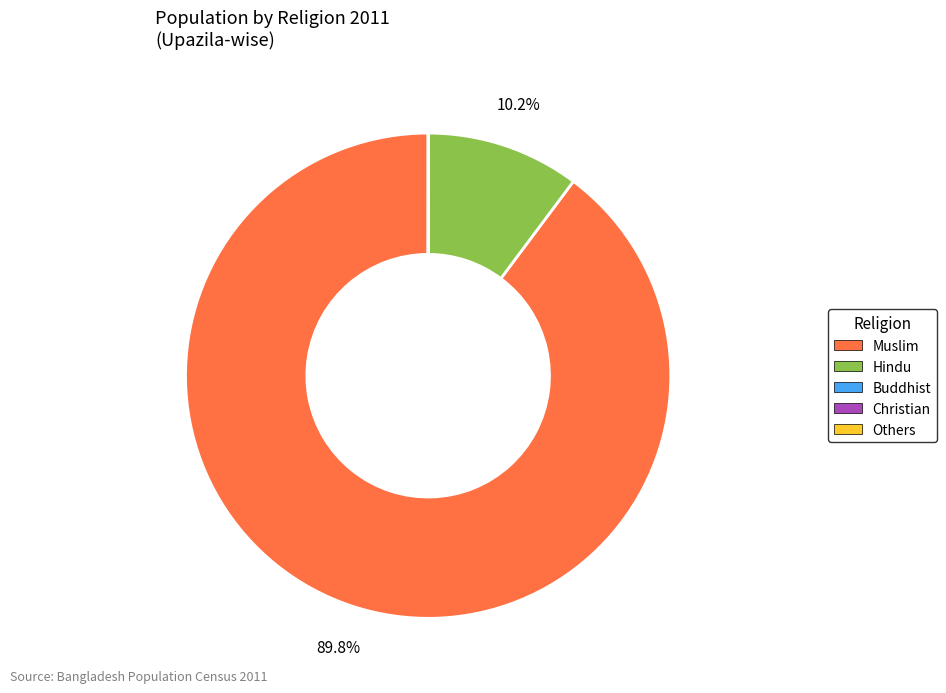

Which category has the biggest portion of the pie?

Muslim